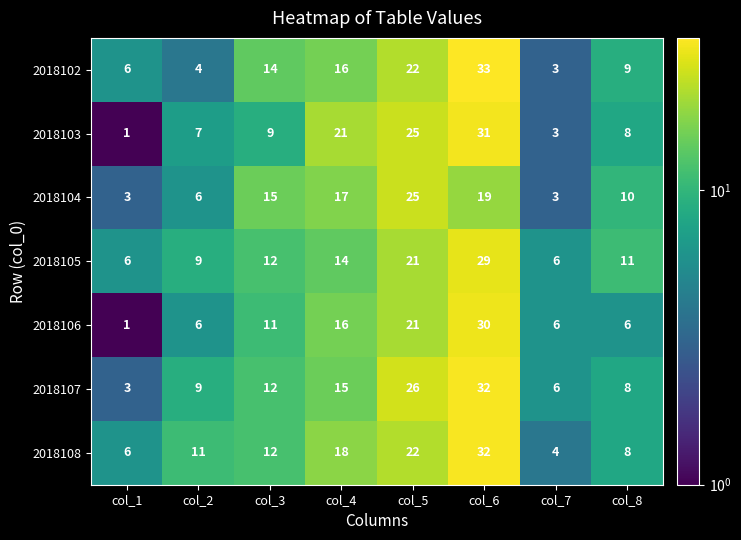

What is the difference between the highest and lowest values at col_2?

7